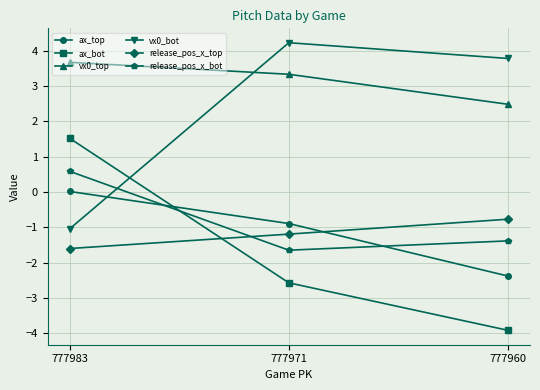

At how many categories does at least one series exceed 3?

3